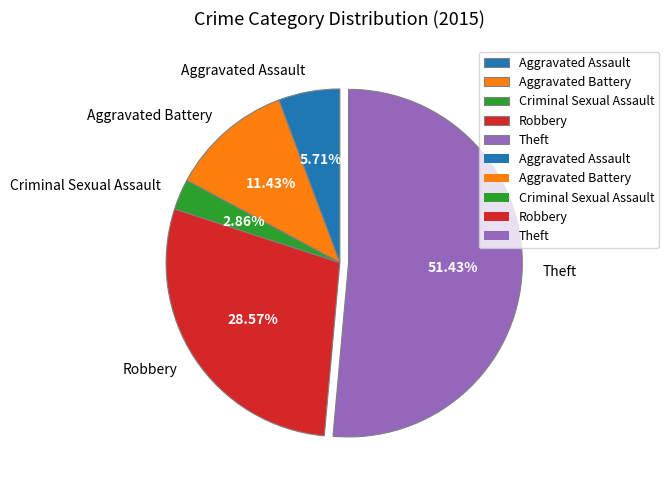

How many segments does this pie chart have?

5